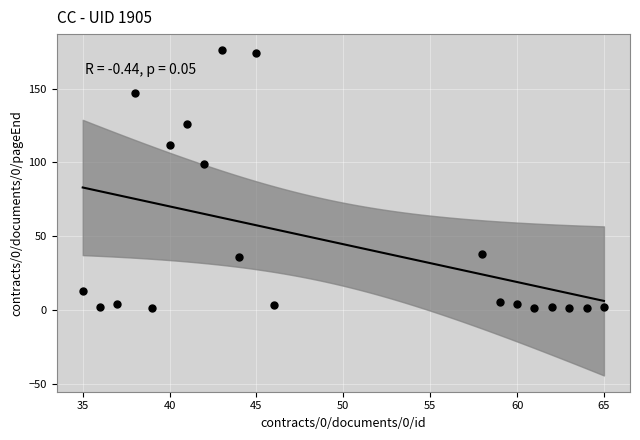

What Y value in the scatter plot is closest to 88?

99